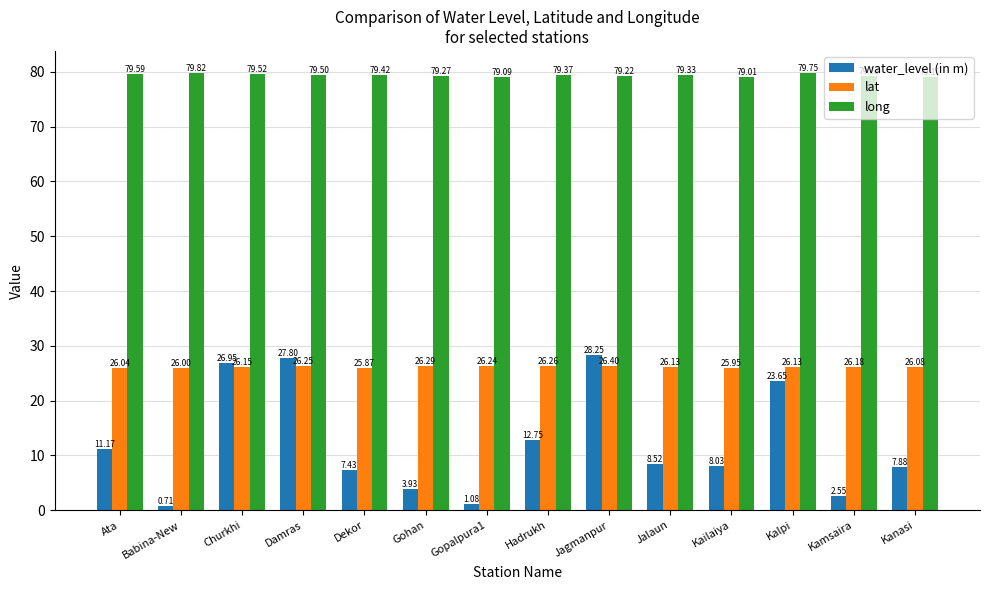

Which label corresponds to the smallest value in the chart?

Babina-New